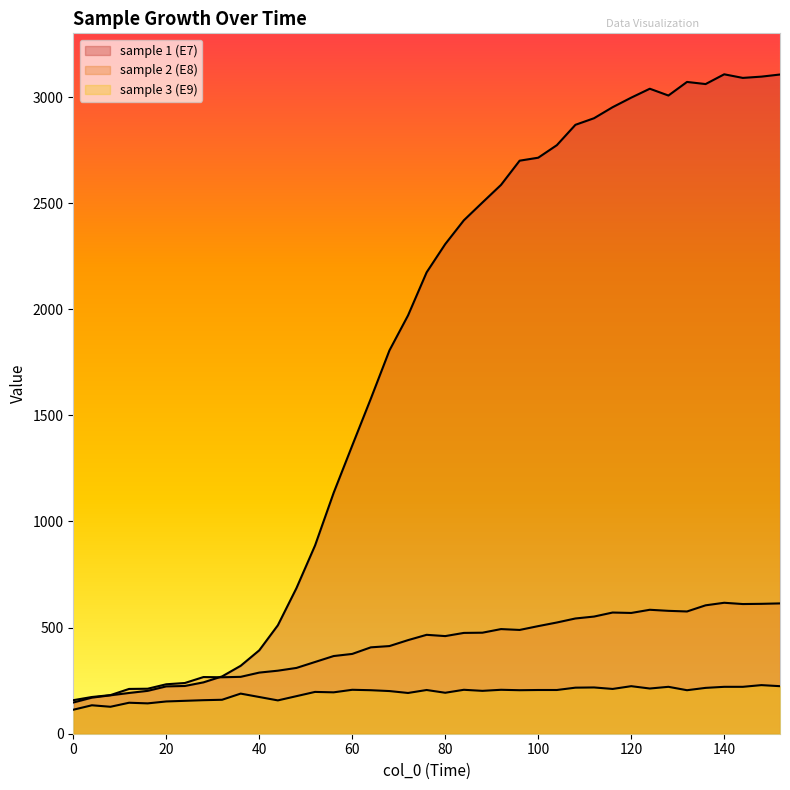

What is the minimum value shown in the chart?

113